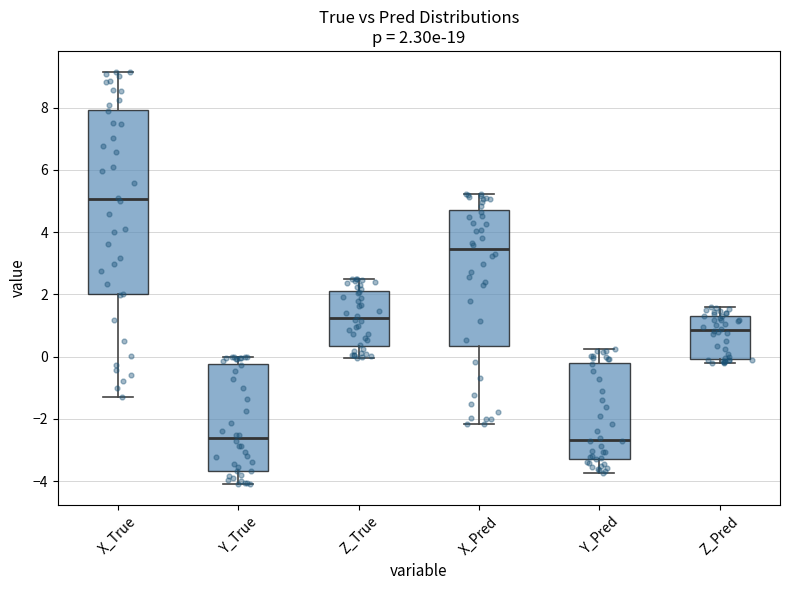

Comparing the boxes themselves (not the whiskers), which one is the tallest?

X_True